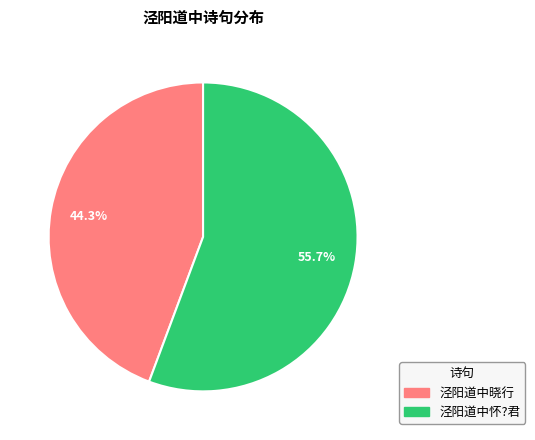

Combined, what portion of the pie is 泾阳道中怀?君 and 泾阳道中晓行?

100.0%